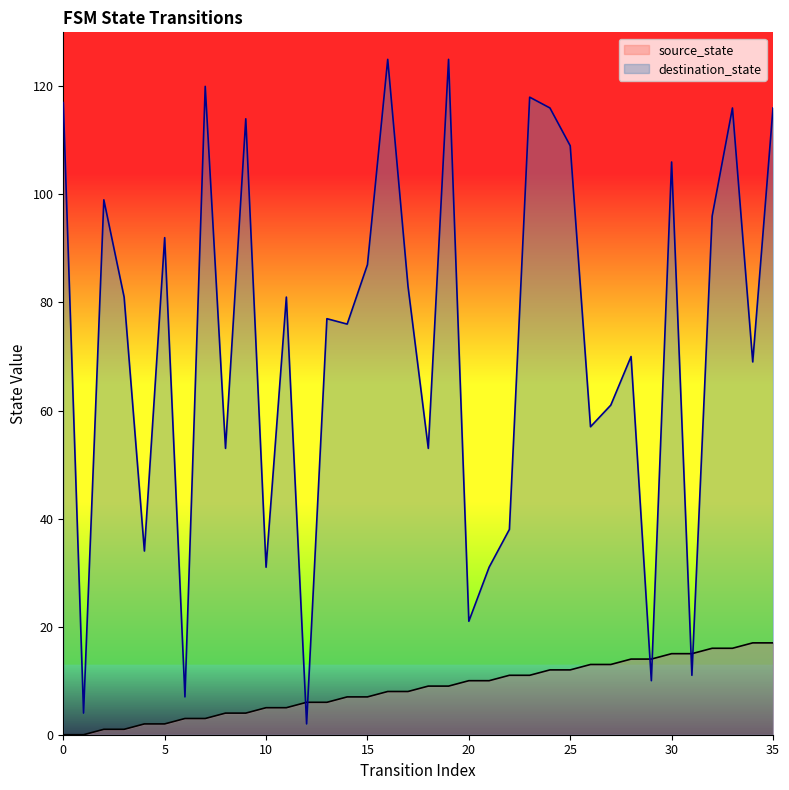

Reading left to right, extract all data points from this chart.

source_state: 0=0	1=0	2=1	3=1	4=2	5=2	6=3	7=3	8=4	9=4	10=5	11=5	12=6	13=6	14=7	15=7	16=8	17=8	18=9	19=9	20=10	21=10	22=11	23=11	24=12	25=12	26=13	27=13	28=14	29=14	30=15	31=15	32=16	33=16	34=17	35=17
destination_state: 0=117	1=4	2=99	3=81	4=34	5=92	6=7	7=120	8=53	9=114	10=31	11=81	12=2	13=77	14=76	15=87	16=125	17=83	18=53	19=125	20=21	21=31	22=38	23=118	24=116	25=109	26=57	27=61	28=70	29=10	30=106	31=11	32=96	33=116	34=69	35=116